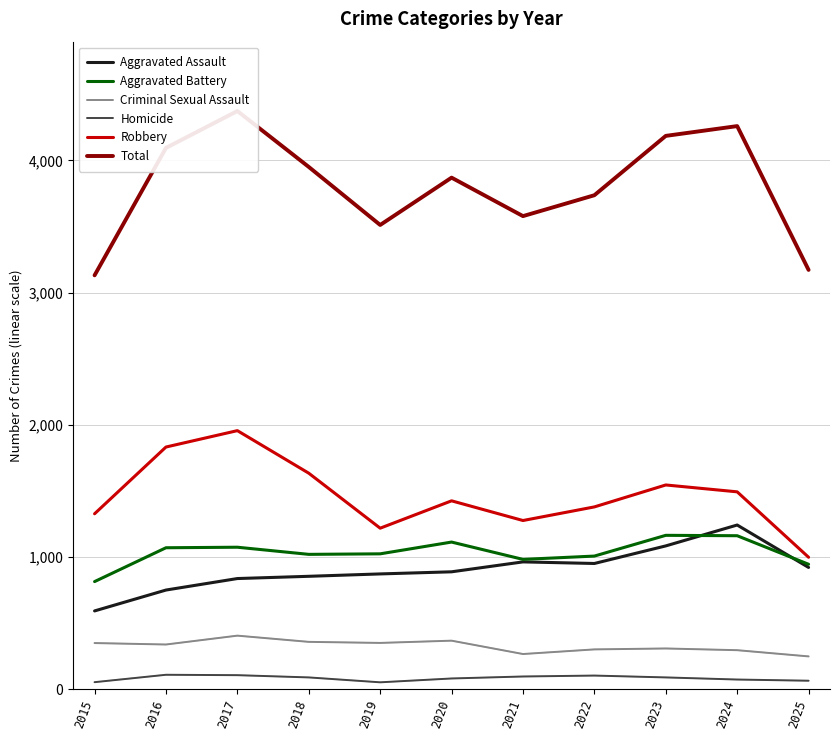

Rank the categories by Total value from lowest to highest.

2015, 2025, 2019, 2021, 2022, 2020, 2018, 2016, 2023, 2024, 2017